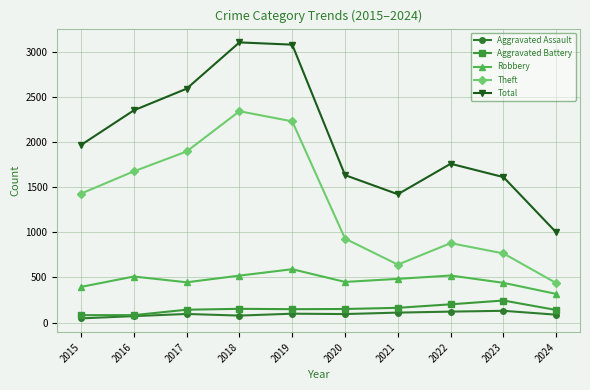

What is the smallest value displayed?

46